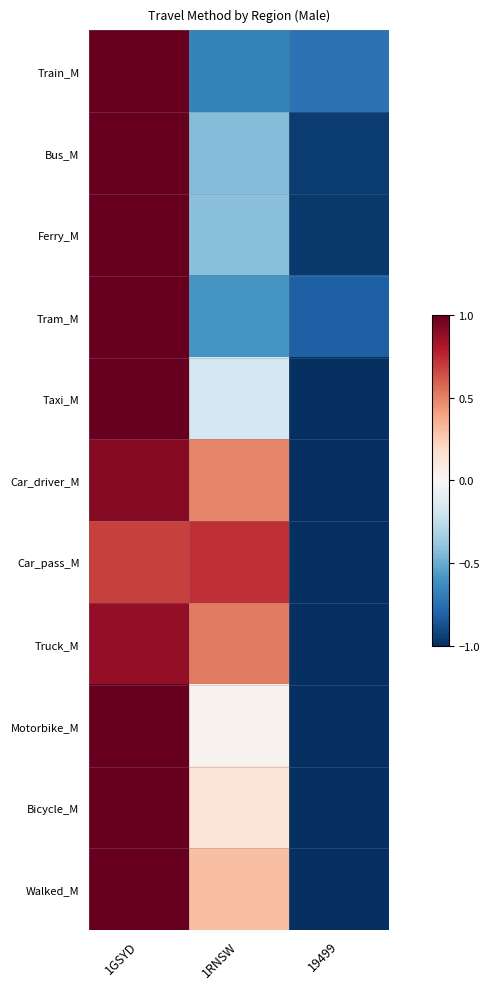

At how many categories does at least one series exceed 0?

2